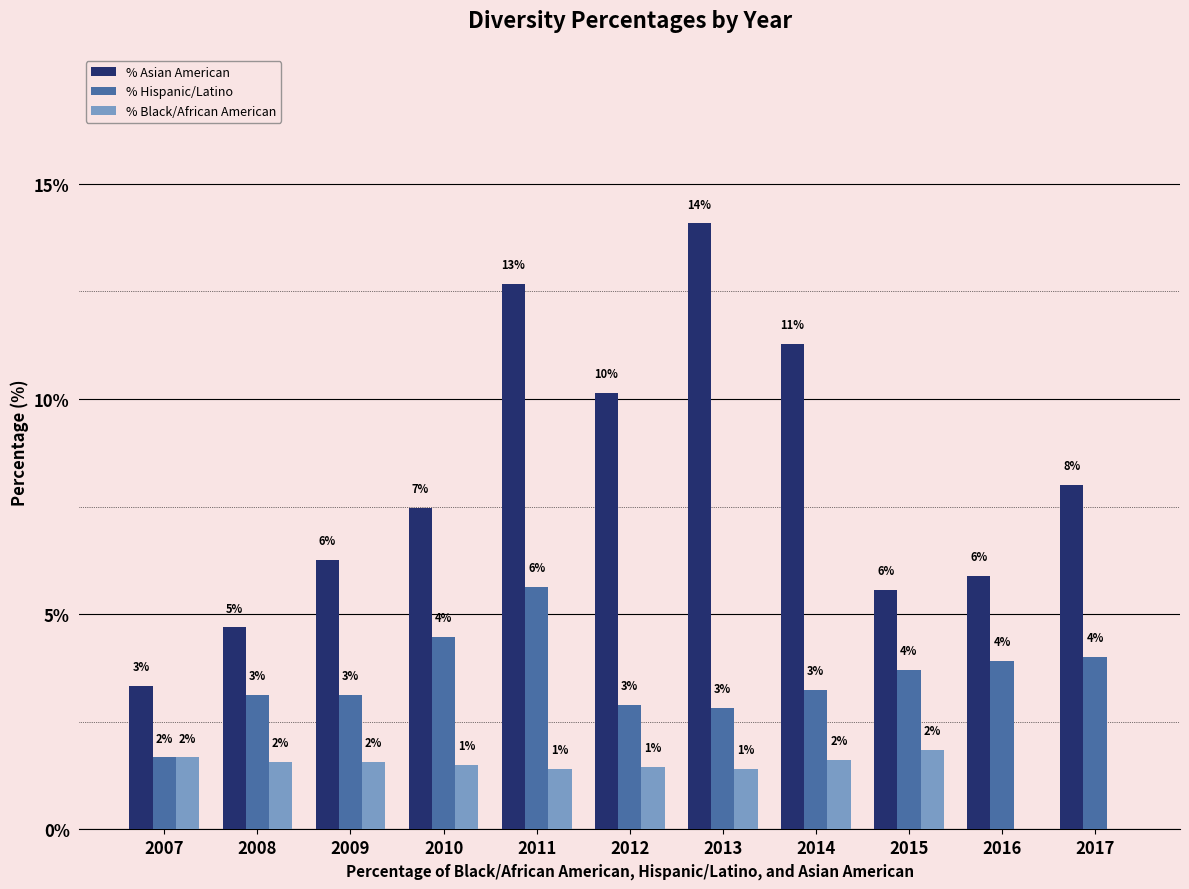

At how many categories does at least one series exceed 10?

4